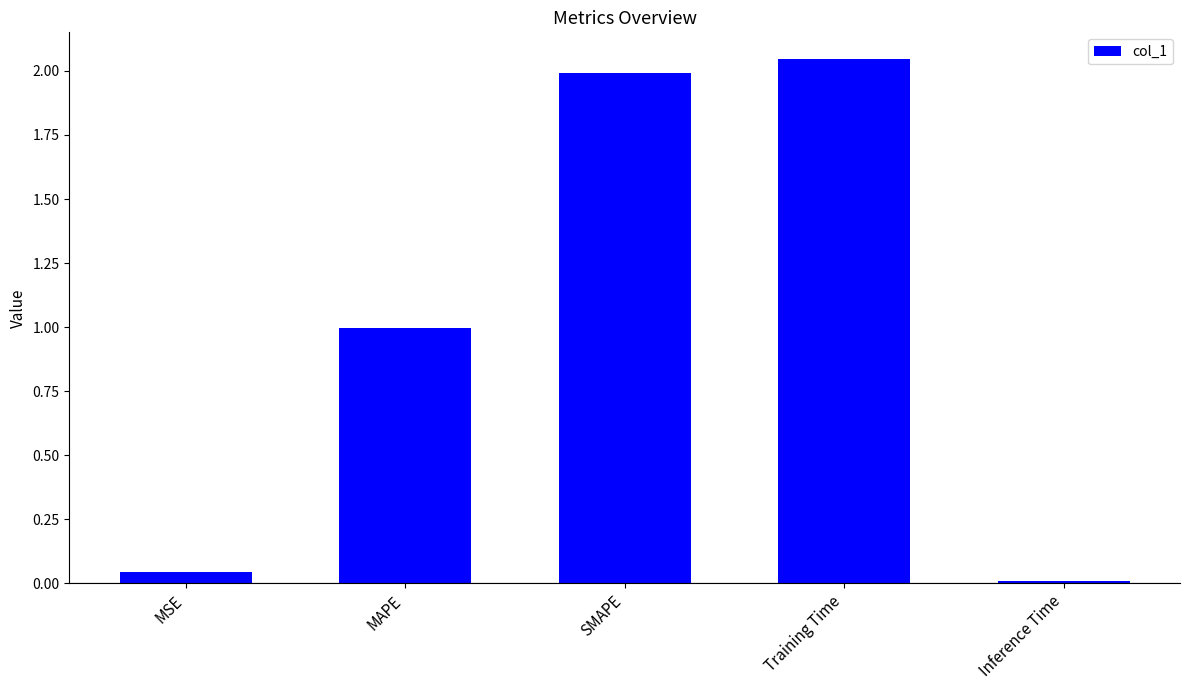

What is the label of the 2nd bar from the left?

MAPE